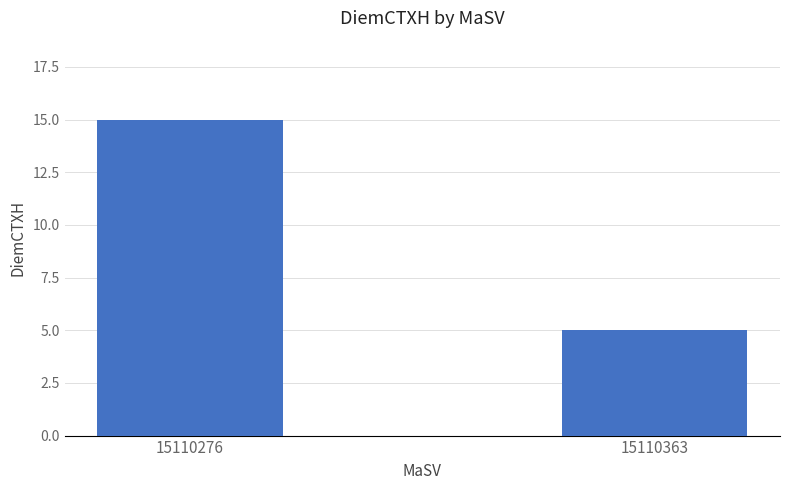

Between 15110363 and 15110276, which is larger?

15110276